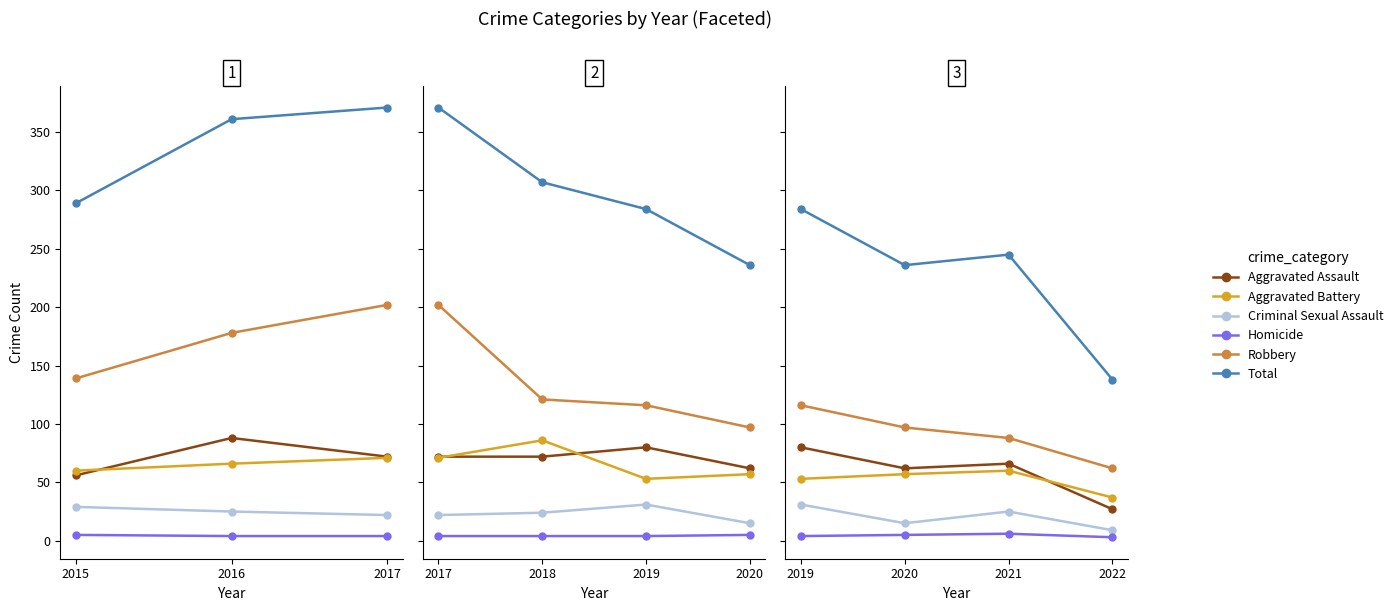

How many values in the Robbery series exceed 97?

1